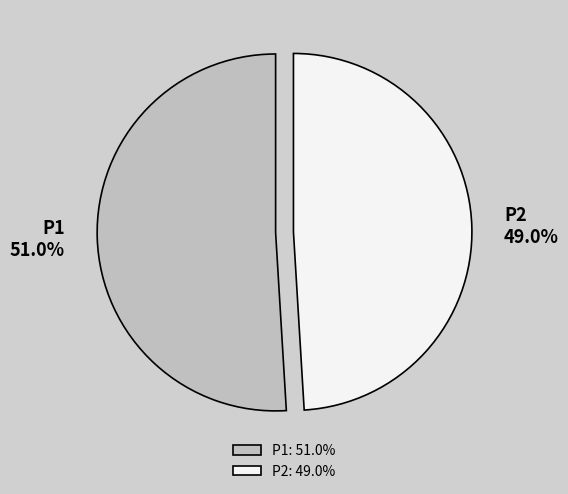

What percentage do P2 and P1 together represent?

100.0%